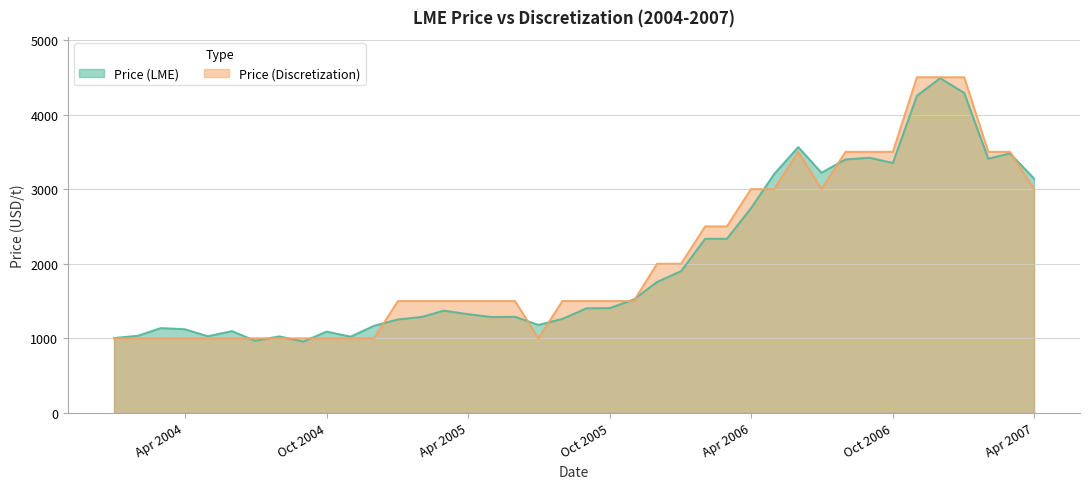

How many intersections are there between Price (Discretization) and Price (LME)?

12